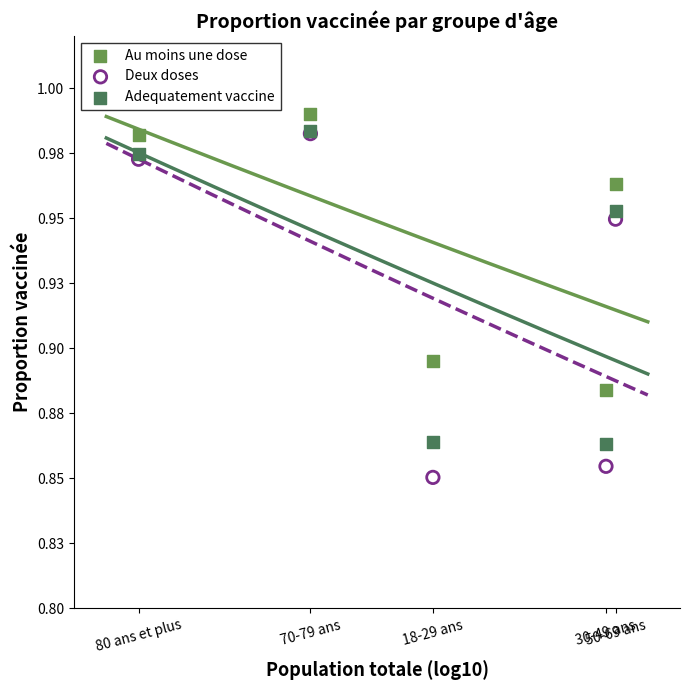

Which series contains the lowest Y value?

Deux doses